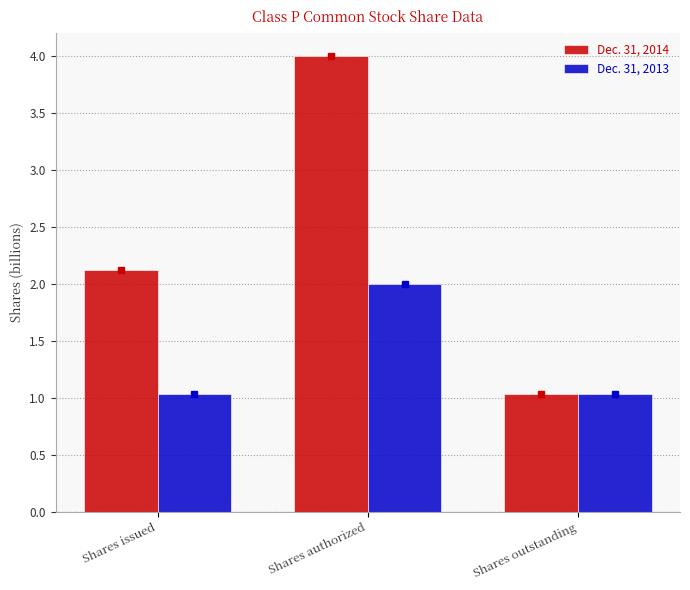

What is the total value across all series at Shares authorized?

6.0